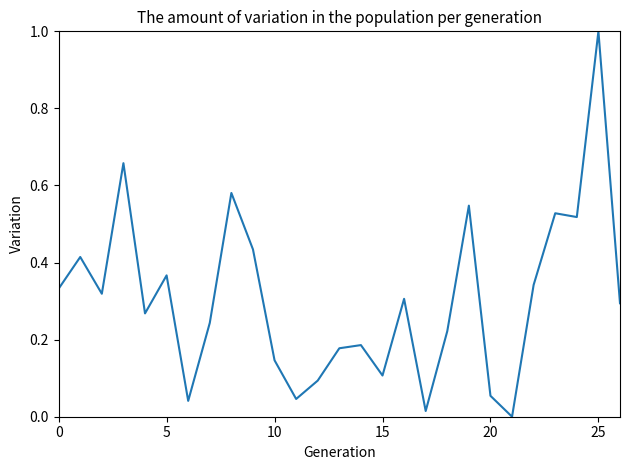

What is the maximum value shown in the chart?

1.0